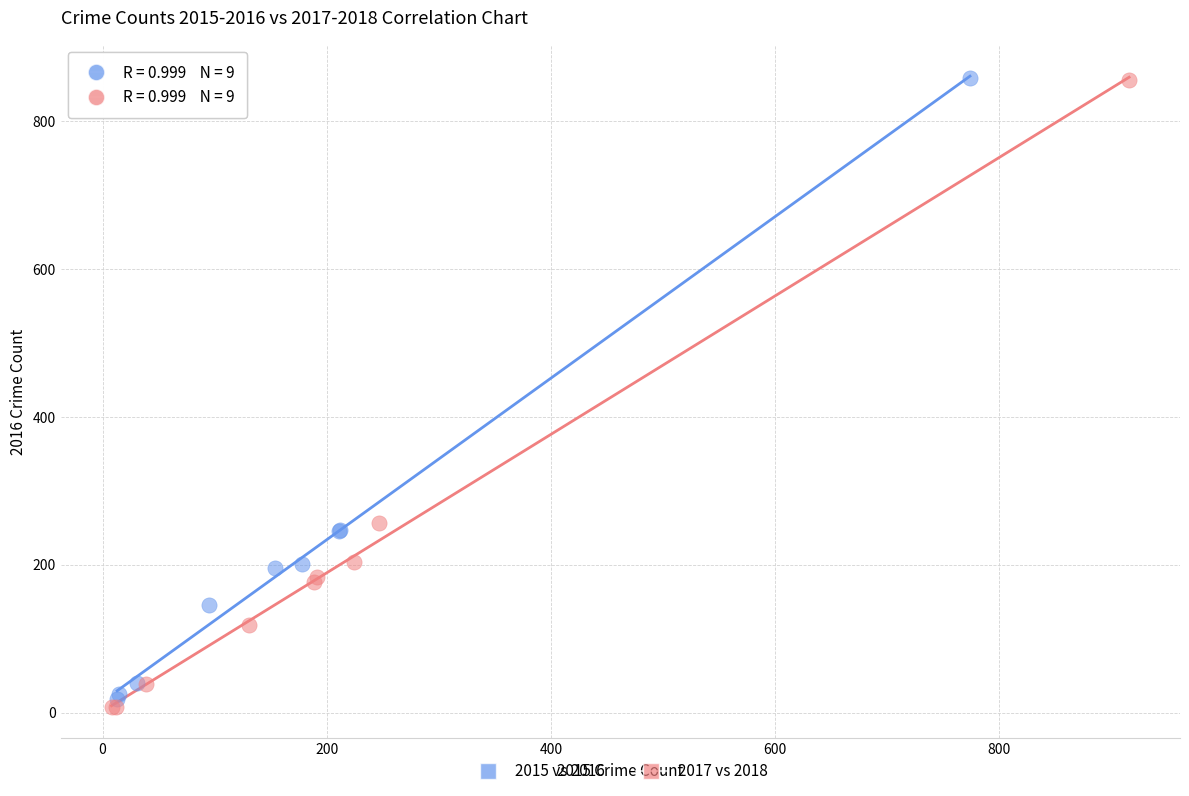

Which series has the widest spread of Y values?

2017 vs 2018